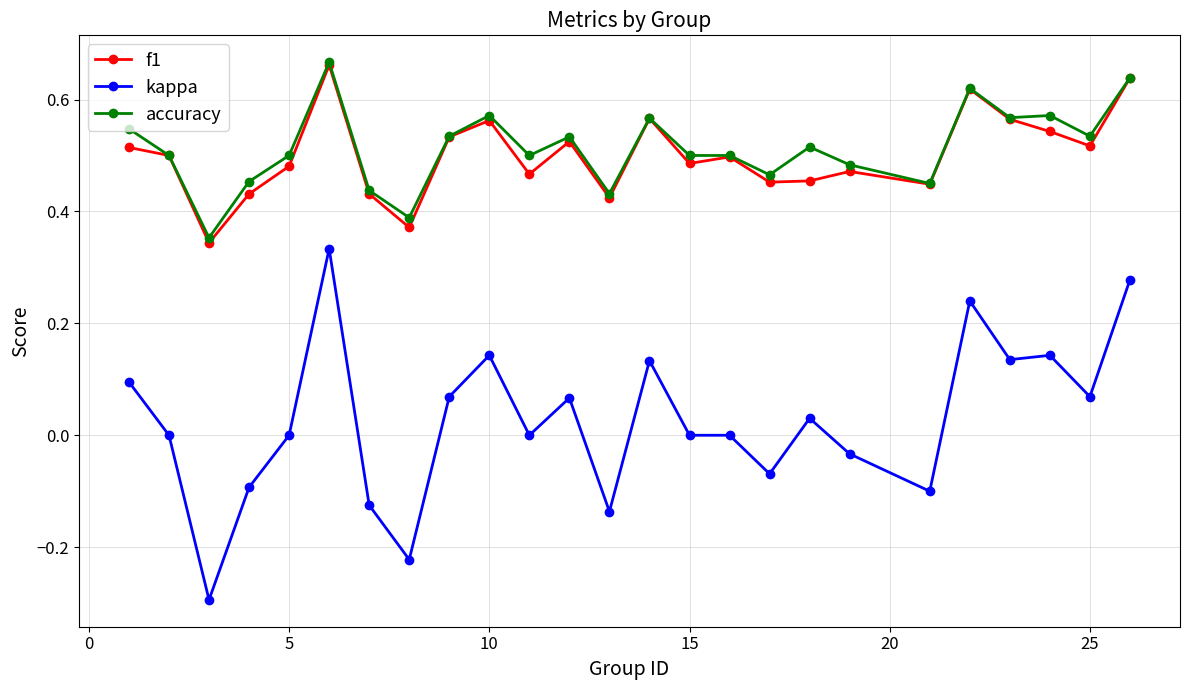

Which series has the largest range (max minus min)?

kappa